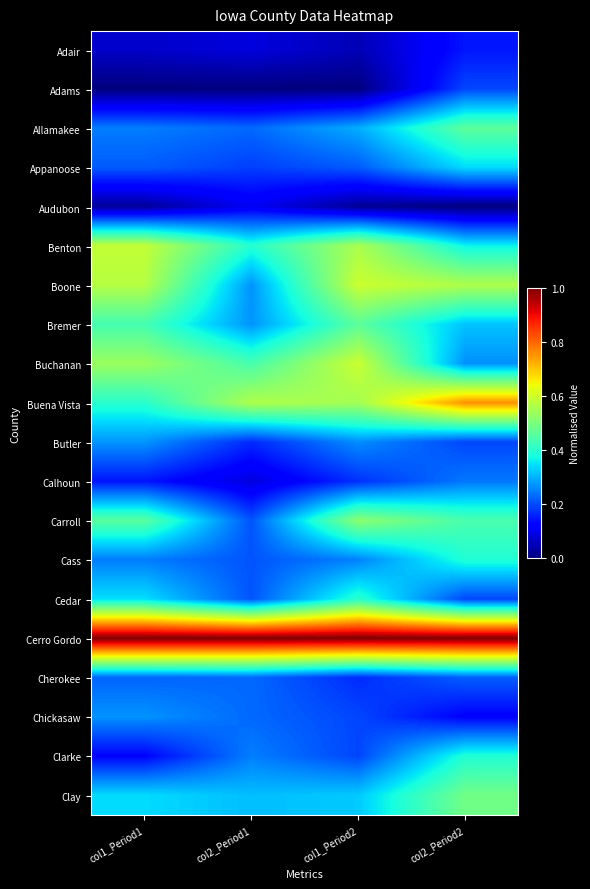

Reading left to right, what are all the values shown in this chart?

Adair: col1_Period1=0.1	col2_Period1=0.1	col1_Period2=0.0	col2_Period2=0.1
Adams: col1_Period1=0.0	col2_Period1=0.0	col1_Period2=0.0	col2_Period2=0.2
Allamakee: col1_Period1=0.2	col2_Period1=0.2	col1_Period2=0.3	col2_Period2=0.5
Appanoose: col1_Period1=0.2	col2_Period1=0.2	col1_Period2=0.2	col2_Period2=0.3
Audubon: col1_Period1=0.0	col2_Period1=0.1	col1_Period2=0.0	col2_Period2=0.0
Benton: col1_Period1=0.6	col2_Period1=0.4	col1_Period2=0.6	col2_Period2=0.4
Boone: col1_Period1=0.6	col2_Period1=0.3	col1_Period2=0.6	col2_Period2=0.6
Bremer: col1_Period1=0.4	col2_Period1=0.3	col1_Period2=0.5	col2_Period2=0.3
Buchanan: col1_Period1=0.5	col2_Period1=0.4	col1_Period2=0.6	col2_Period2=0.3
Buena Vista: col1_Period1=0.4	col2_Period1=0.6	col1_Period2=0.5	col2_Period2=0.8
Butler: col1_Period1=0.3	col2_Period1=0.2	col1_Period2=0.3	col2_Period2=0.2
Calhoun: col1_Period1=0.1	col2_Period1=0.1	col1_Period2=0.2	col2_Period2=0.2
Carroll: col1_Period1=0.5	col2_Period1=0.2	col1_Period2=0.5	col2_Period2=0.4
Cass: col1_Period1=0.2	col2_Period1=0.2	col1_Period2=0.3	col2_Period2=0.4
Cedar: col1_Period1=0.3	col2_Period1=0.2	col1_Period2=0.4	col2_Period2=0.2
Cerro Gordo: col1_Period1=1.0	col2_Period1=1.0	col1_Period2=1.0	col2_Period2=1.0
Cherokee: col1_Period1=0.2	col2_Period1=0.2	col1_Period2=0.2	col2_Period2=0.2
Chickasaw: col1_Period1=0.3	col2_Period1=0.2	col1_Period2=0.2	col2_Period2=0.1
Clarke: col1_Period1=0.1	col2_Period1=0.2	col1_Period2=0.2	col2_Period2=0.4
Clay: col1_Period1=0.3	col2_Period1=0.3	col1_Period2=0.3	col2_Period2=0.5